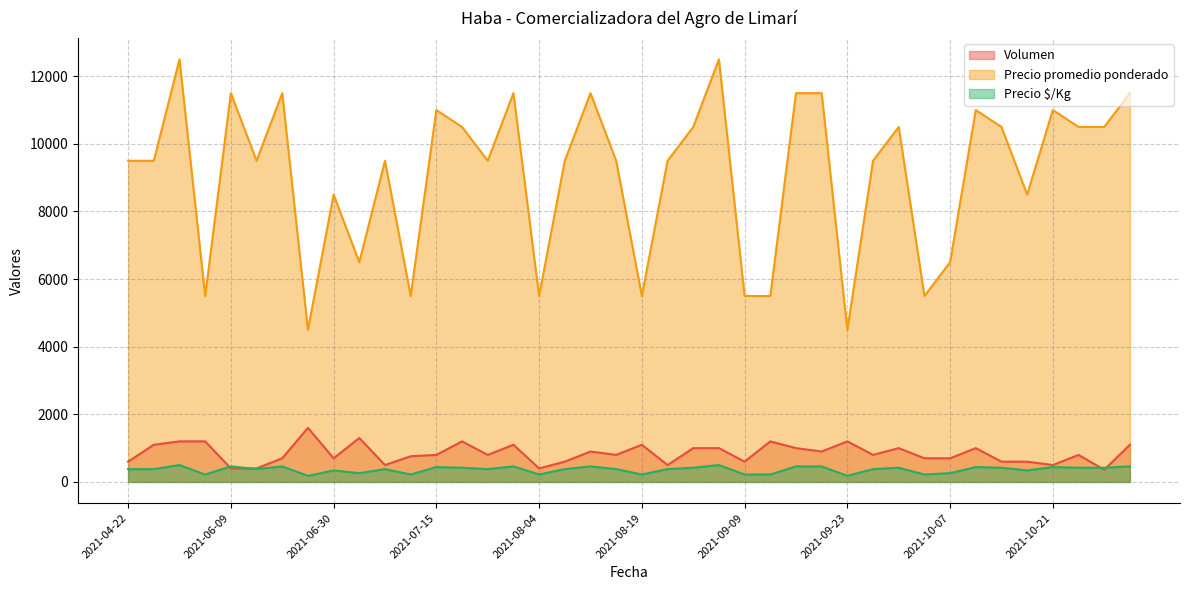

How many distinct data groups are displayed?

3